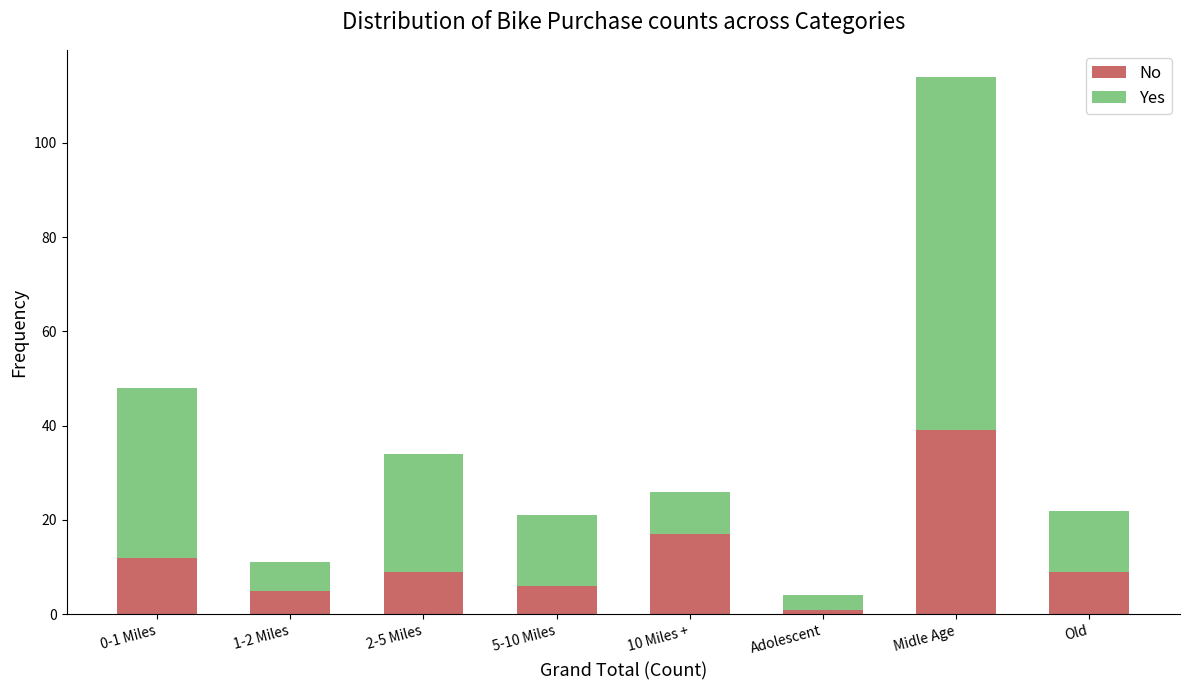

Reading right to left, what are the values for No?

9	39	1	17	6	9	5	12